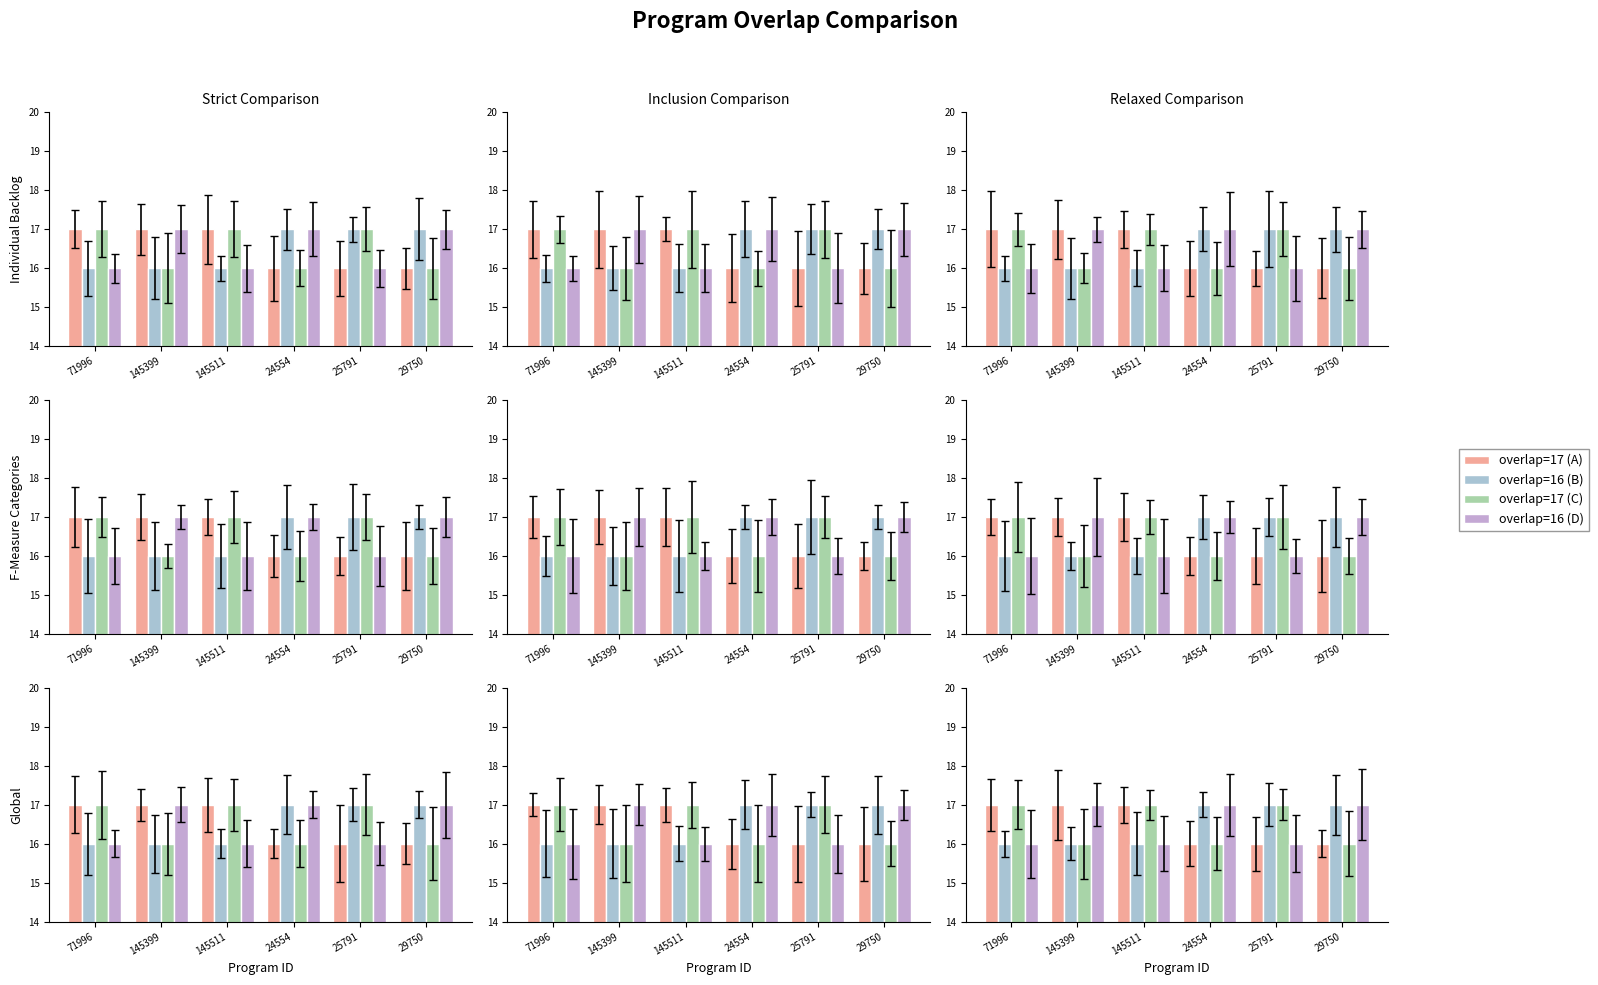

At which category is the sum across all series the highest?

71996